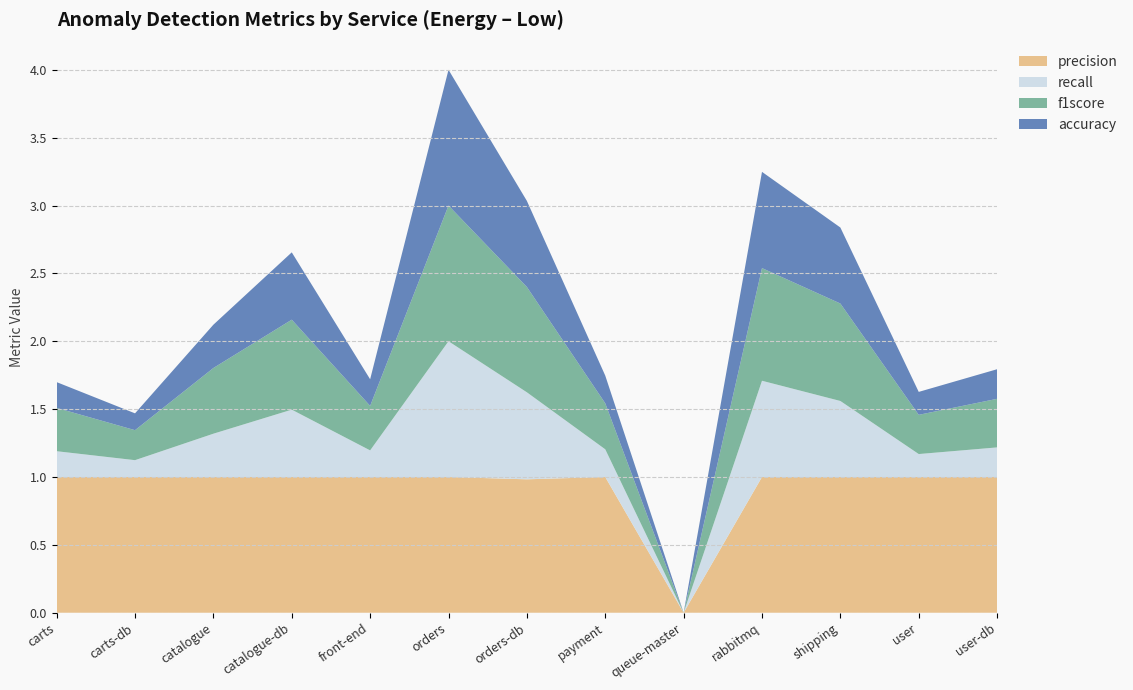

Reading left to right, what are all the values shown in this chart?

precision: 1.0	1.0	1.0	1.0	1.0	1.0	1.0	1.0	0.0	1.0	1.0	1.0	1.0
recall: 0.2	0.1	0.3	0.5	0.2	1.0	0.6	0.2	0.0	0.7	0.6	0.2	0.2
f1score: 0.3	0.2	0.5	0.7	0.3	1.0	0.8	0.3	0.0	0.8	0.7	0.3	0.4
accuracy: 0.2	0.1	0.3	0.5	0.2	1.0	0.6	0.2	0.0	0.7	0.6	0.2	0.2